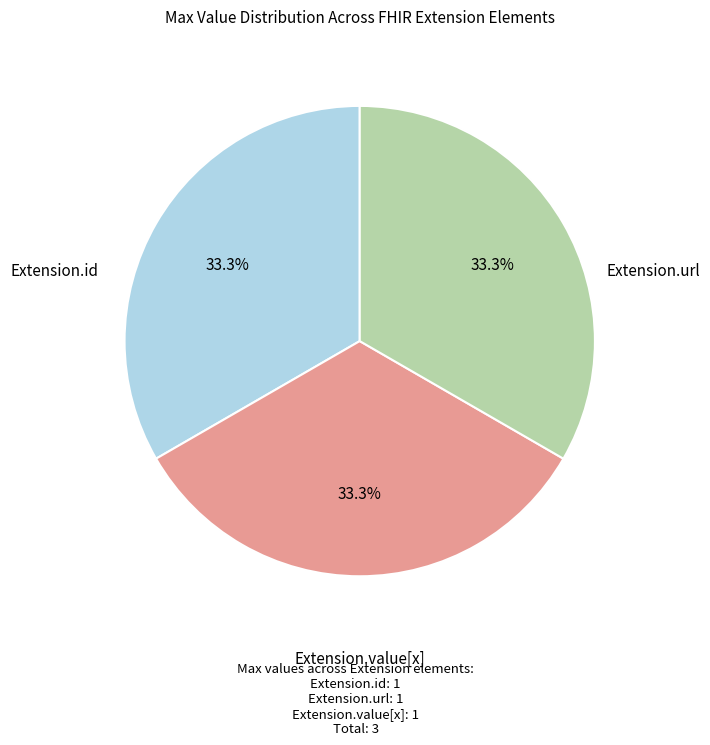

Is there a majority slice in this chart?

No